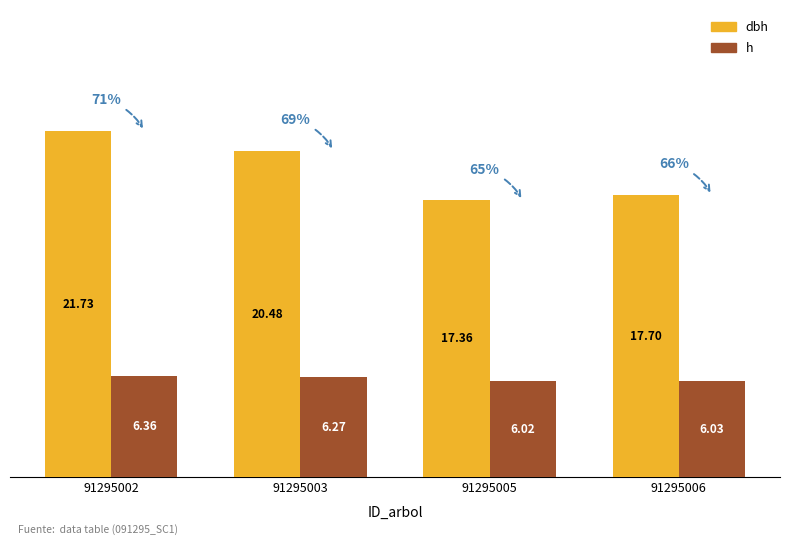

What is the value of the h bar at the 4th from the left?

6.0